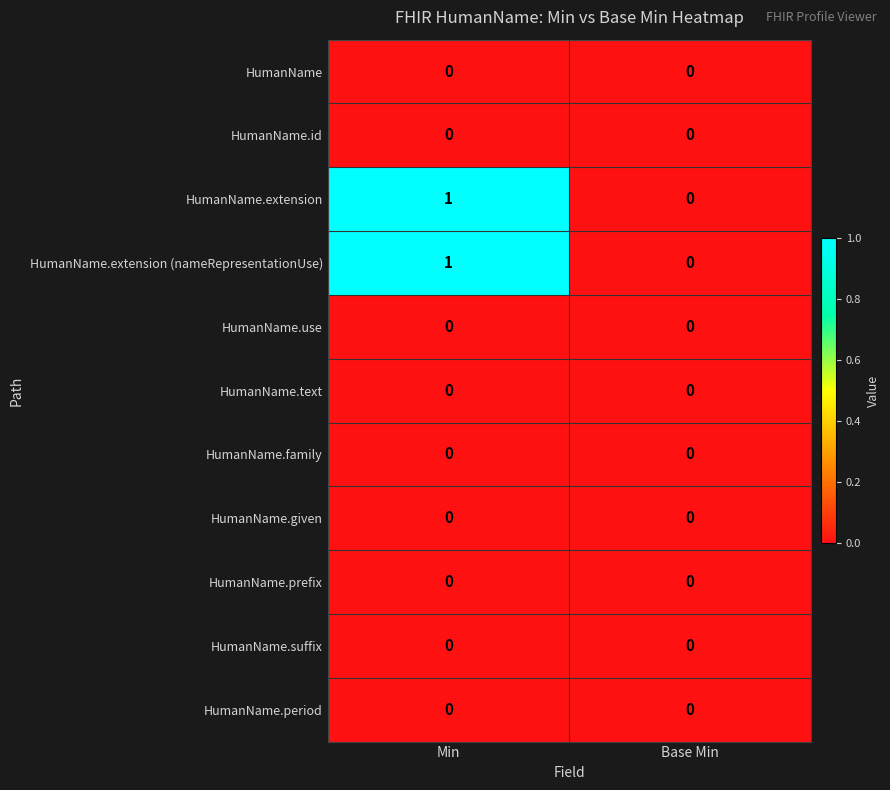

At which category does the chart reach its peak across all series?

Min